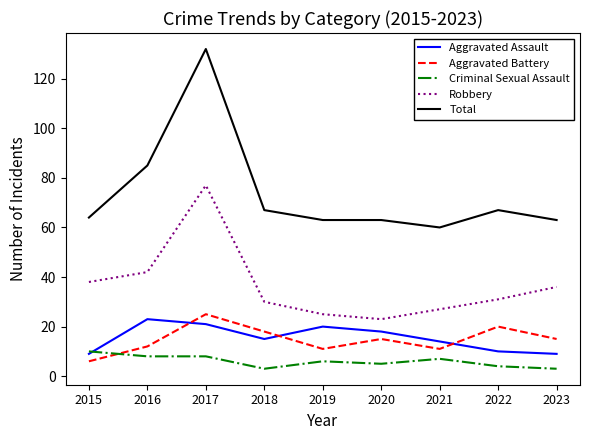

List the series in order of their peak value, lowest first.

Criminal Sexual Assault, Aggravated Assault, Aggravated Battery, Robbery, Total